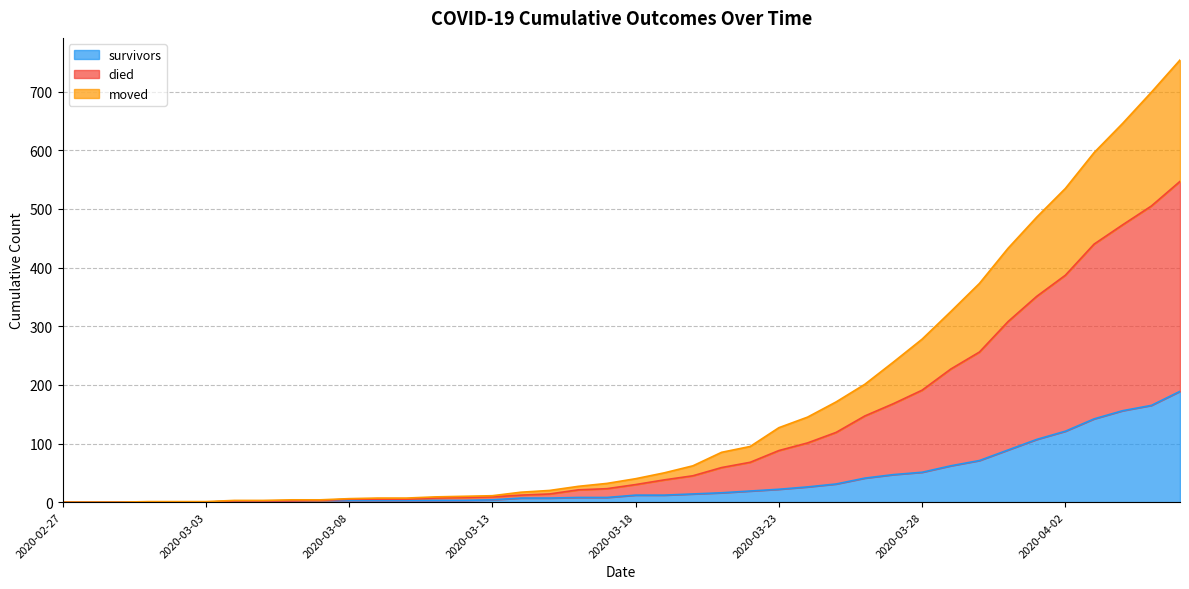

True or false: moved and survivors cross at least once.

False